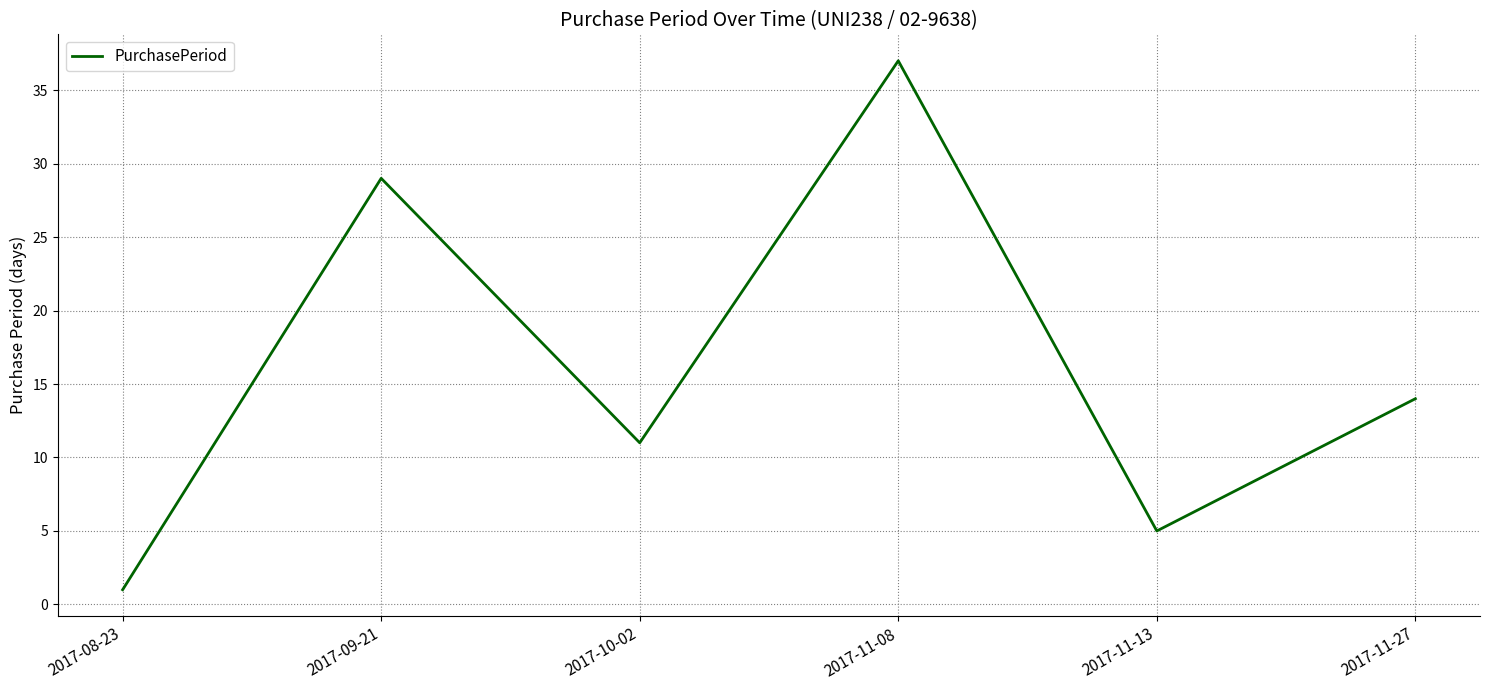

Rank the categories by value from highest to lowest.

2017-11-08, 2017-09-21, 2017-11-27, 2017-10-02, 2017-11-13, 2017-08-23